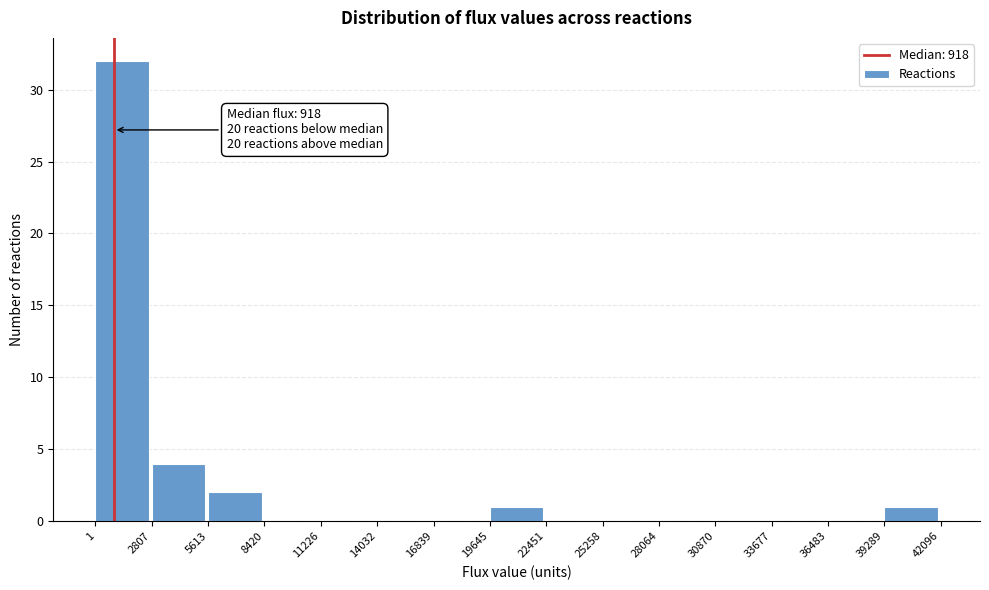

Which range on the x-axis has the tallest bar?

1 to 2807